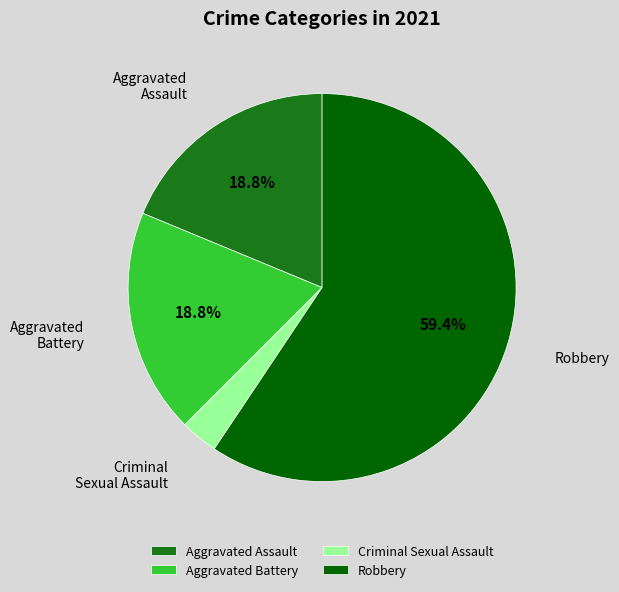

To the nearest percent, what percentage of the pie is Aggravated Battery?

19%